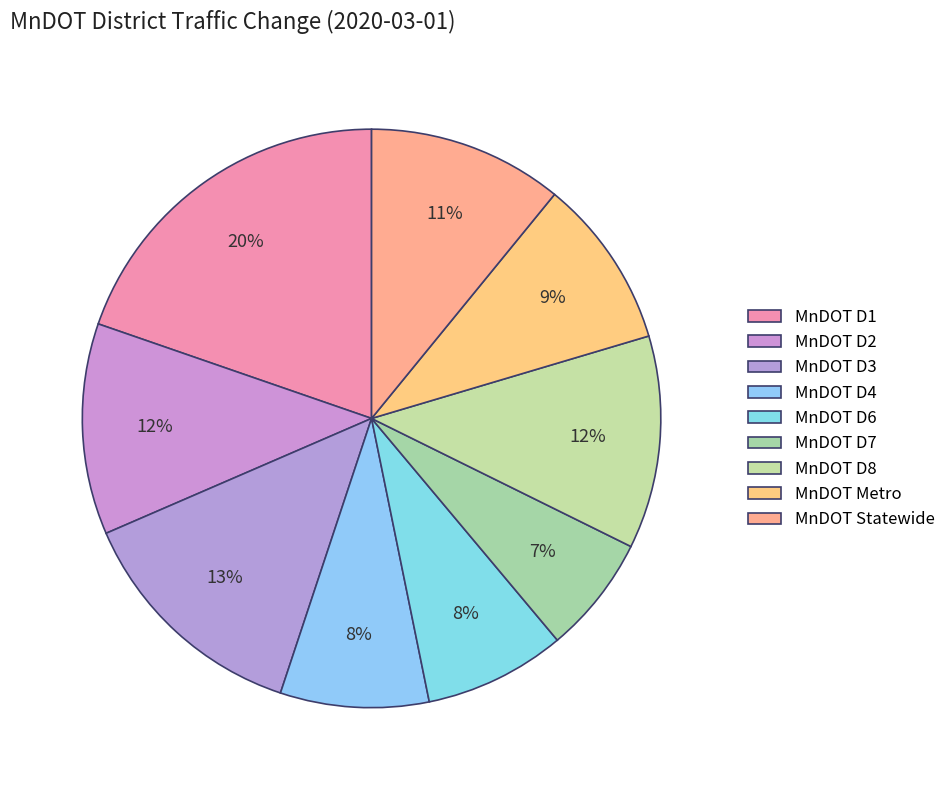

True or false: MnDOT D2 accounts for 5% of the total.

False